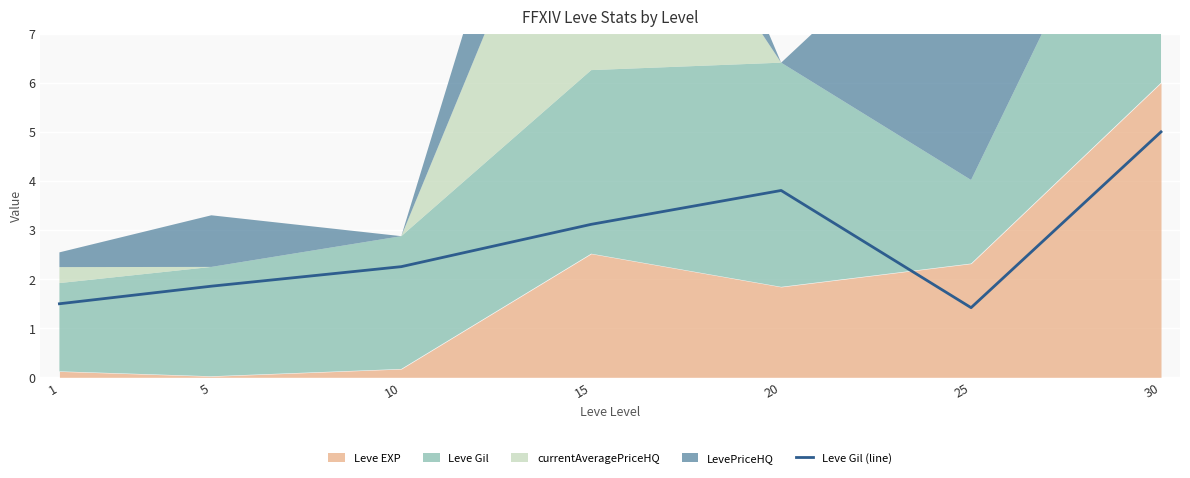

Which label corresponds to the largest value in the chart?

30